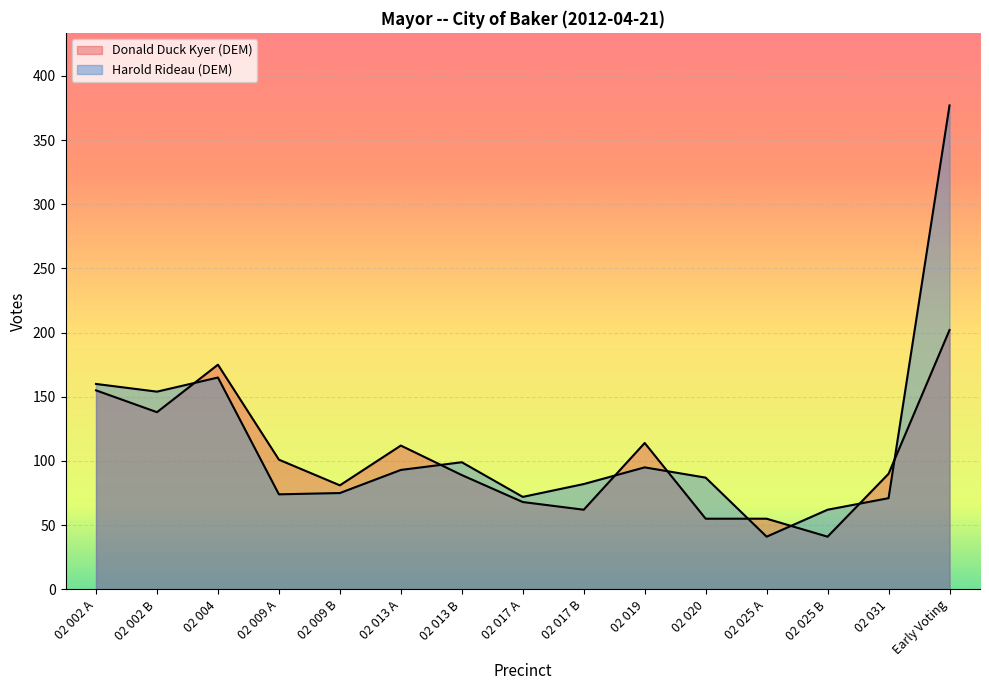

What is the total value across all series at 02 004?

340